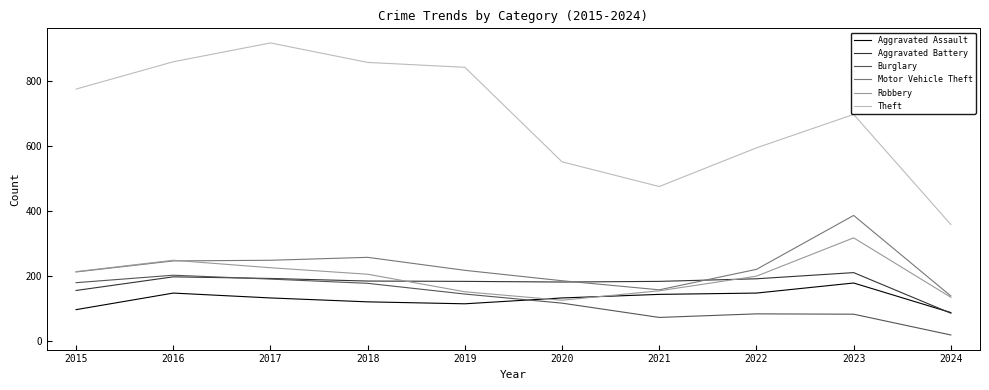

The value of Burglary at 2020 is 115. True or false?

True